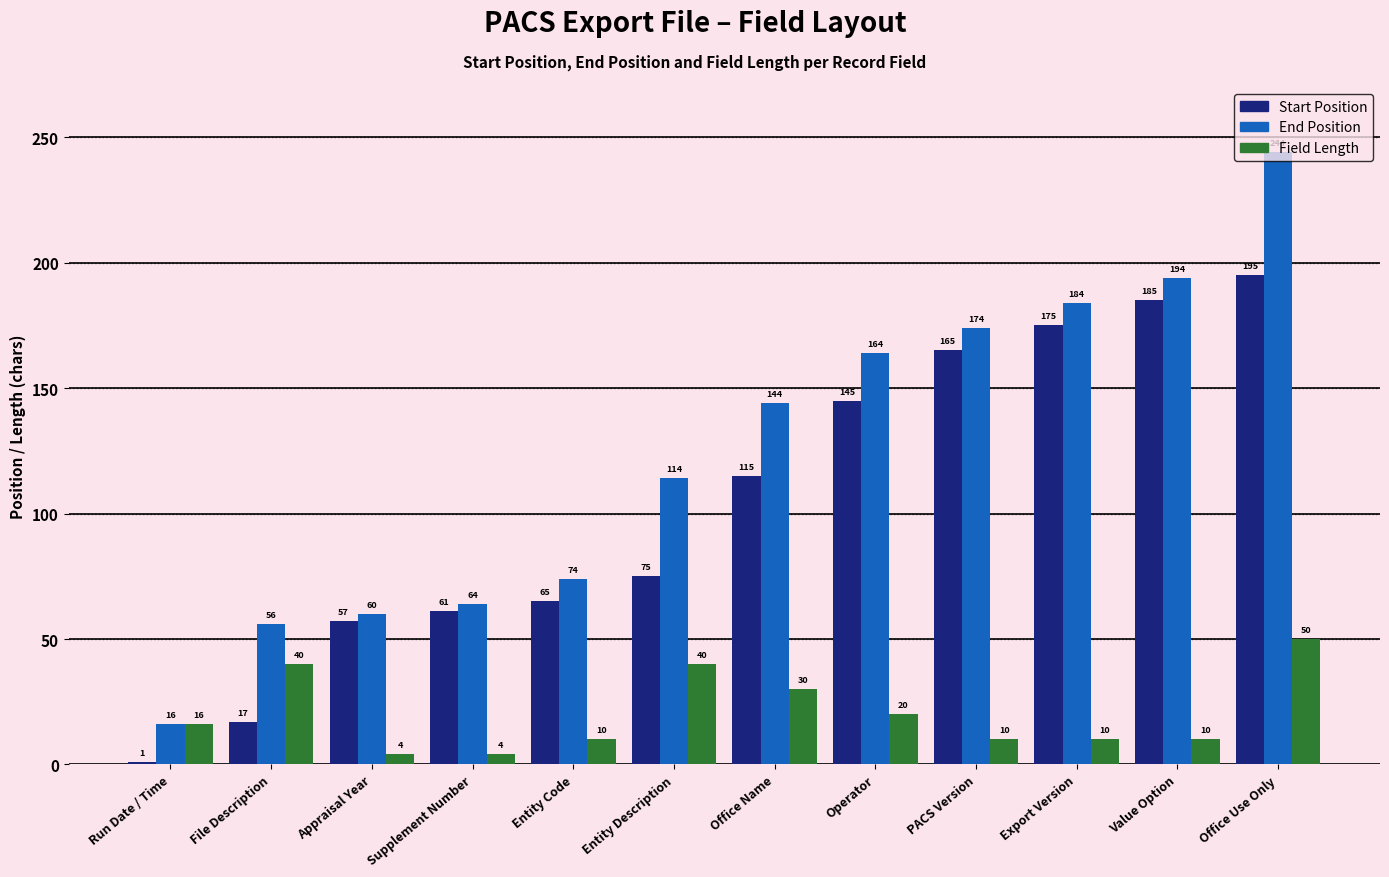

How many bars are there in total?

36